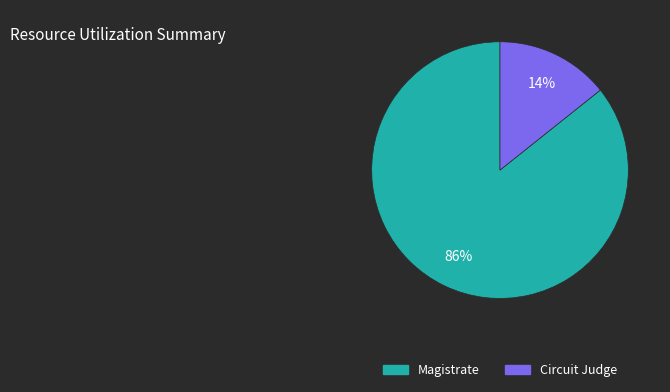

To the nearest percent, what is the combined percentage of Circuit Judge and Magistrate?

100%